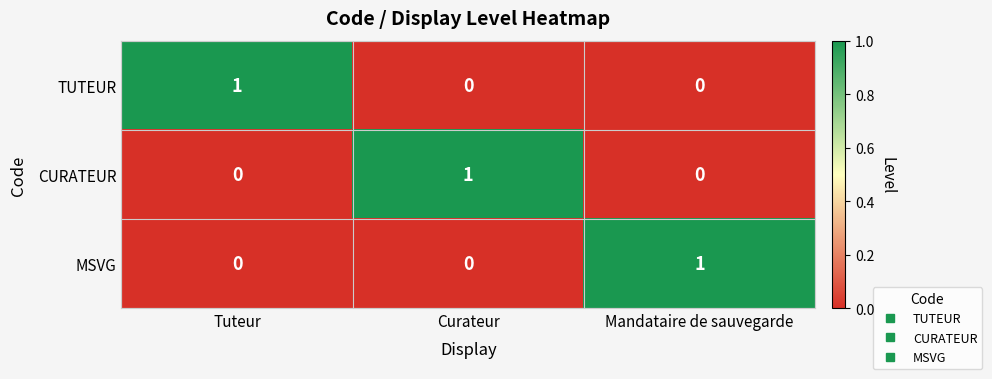

What is the spread (max minus min) of values at Mandataire de sauvegarde?

1